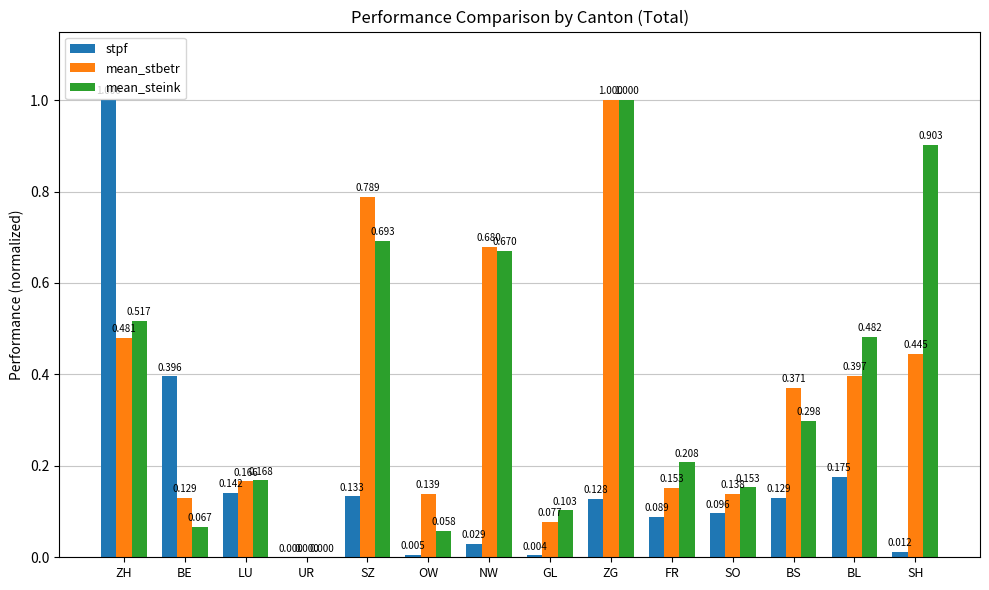

Between OW and NW, which series saw the biggest shift?

mean_steink